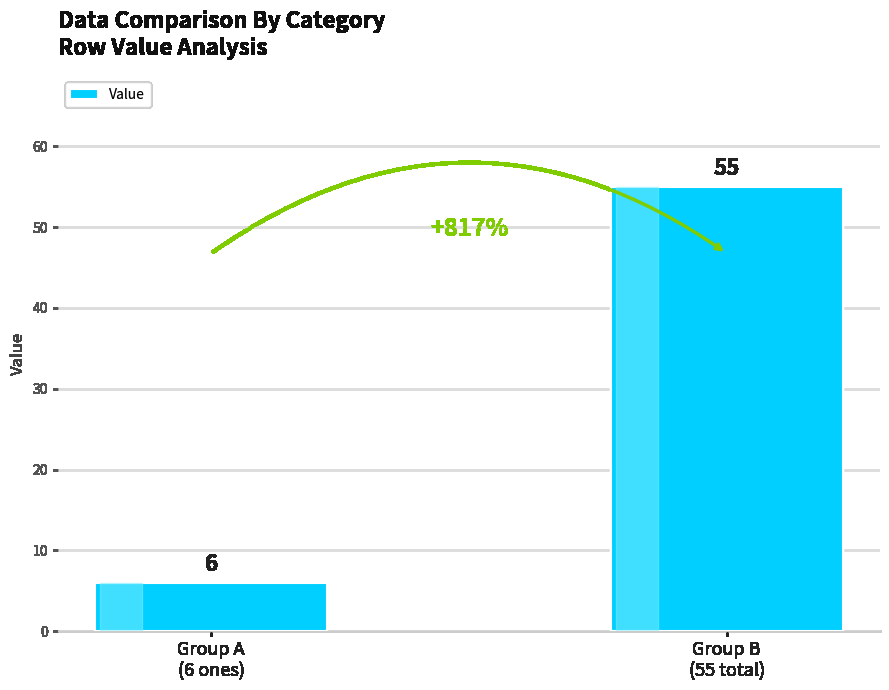

Reading left to right, extract all data points from this chart.

Group A
(6 ones)=6	Group B
(55 total)=55